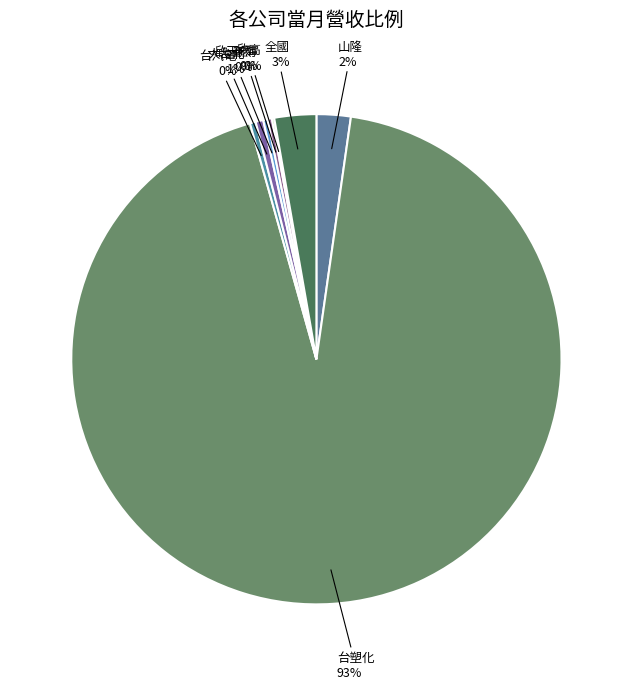

The 台塑化 slice represents 99% of the pie. True or false?

False